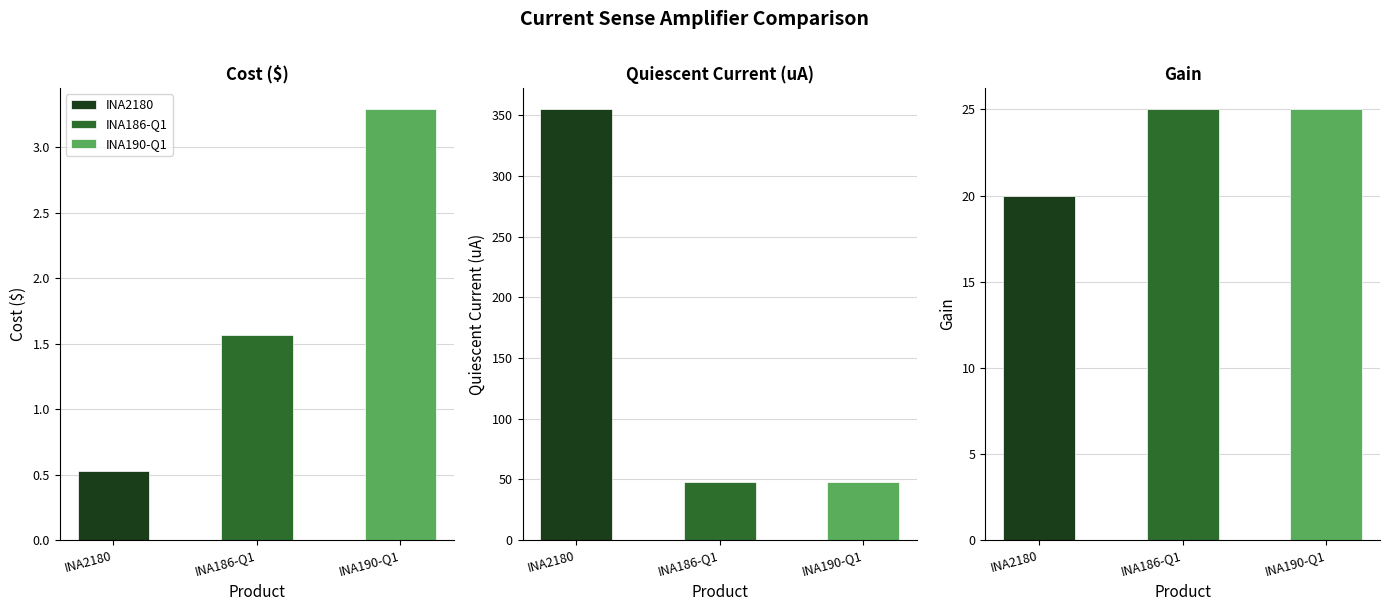

Between Quiescent Current (uA) and Gain, which series saw the biggest shift?

INA2180